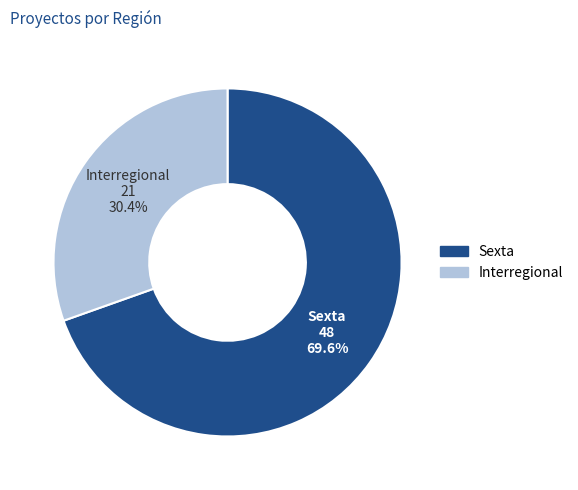

Count the number of slices in the pie.

2